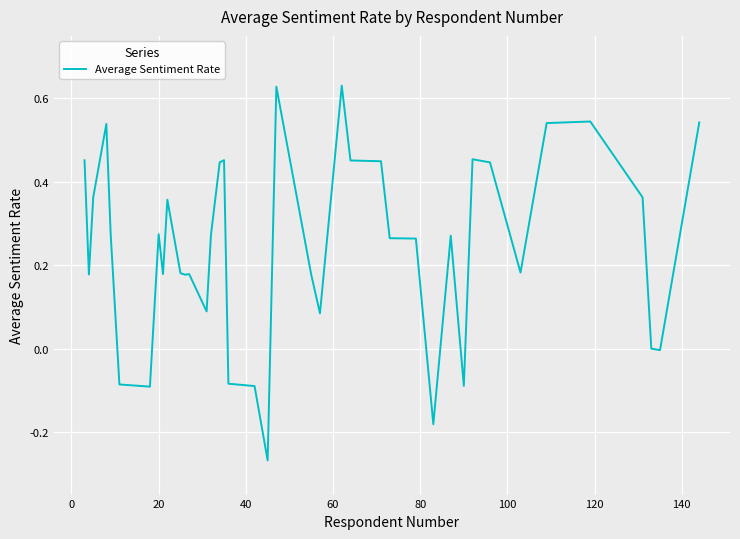

Count the number of categories in the chart.

40